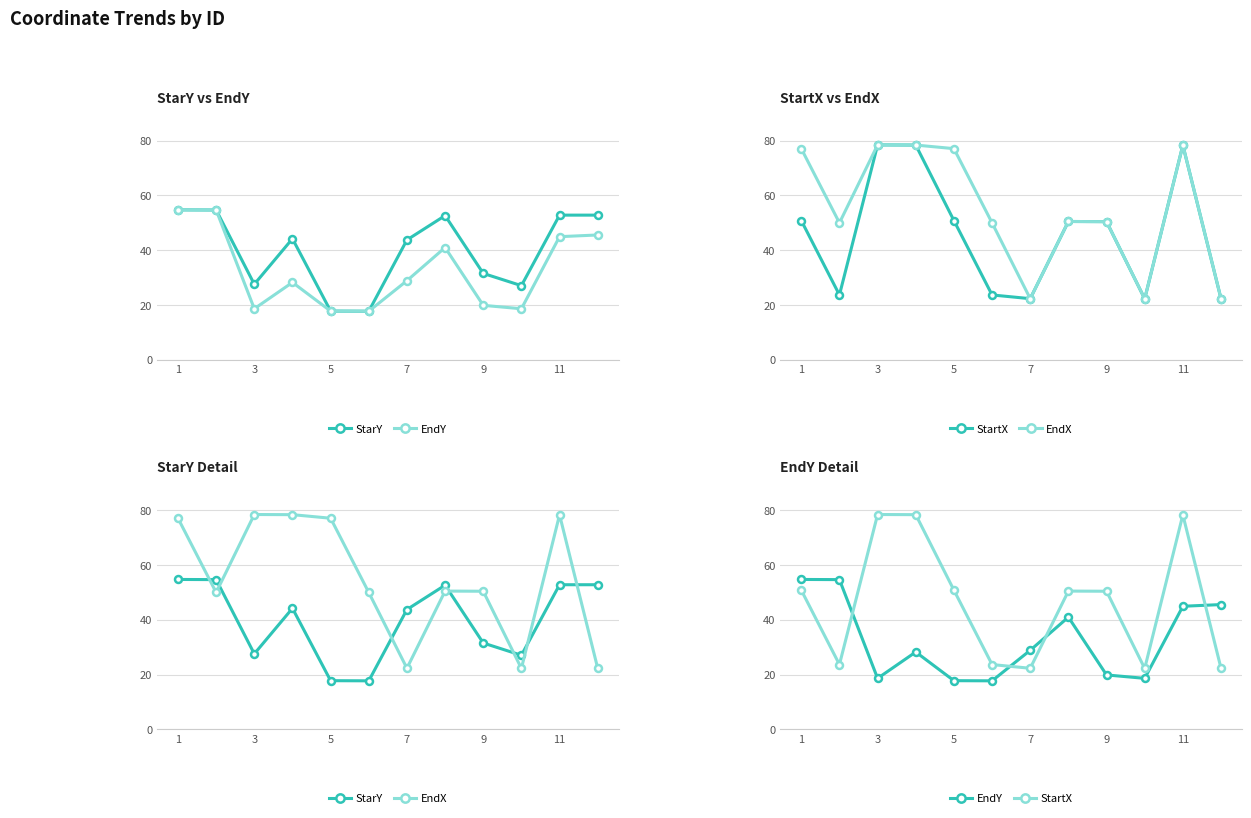

Between 1 and 5, which is larger?

1